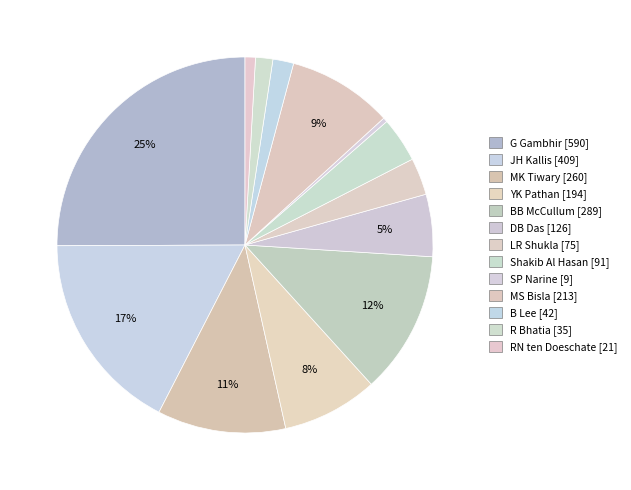

Approximately how many times larger is the value at B Lee compared to SP Narine?

4.7